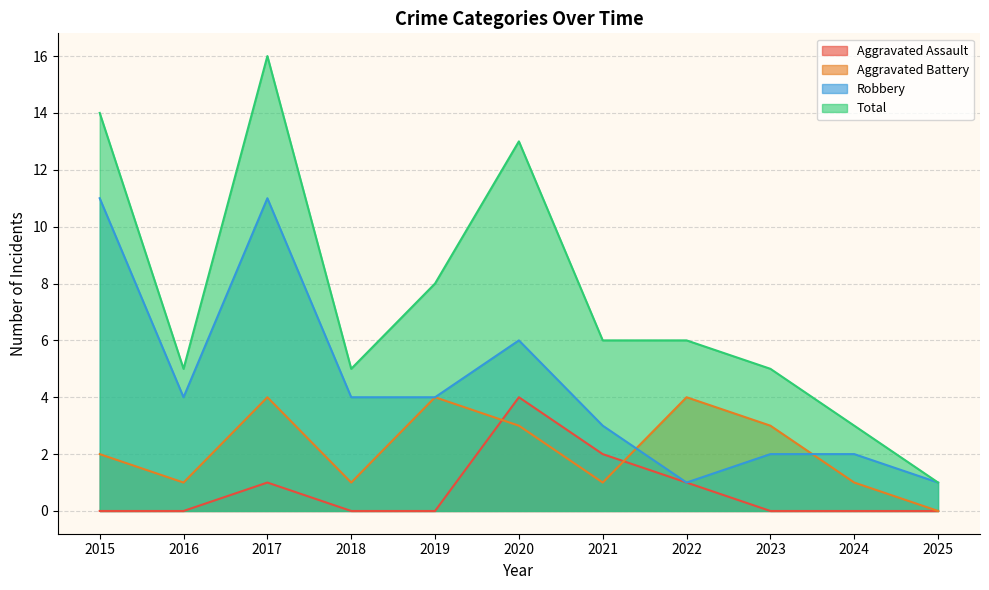

In Robbery, how many points are higher than both neighbors (excluding endpoints)?

2